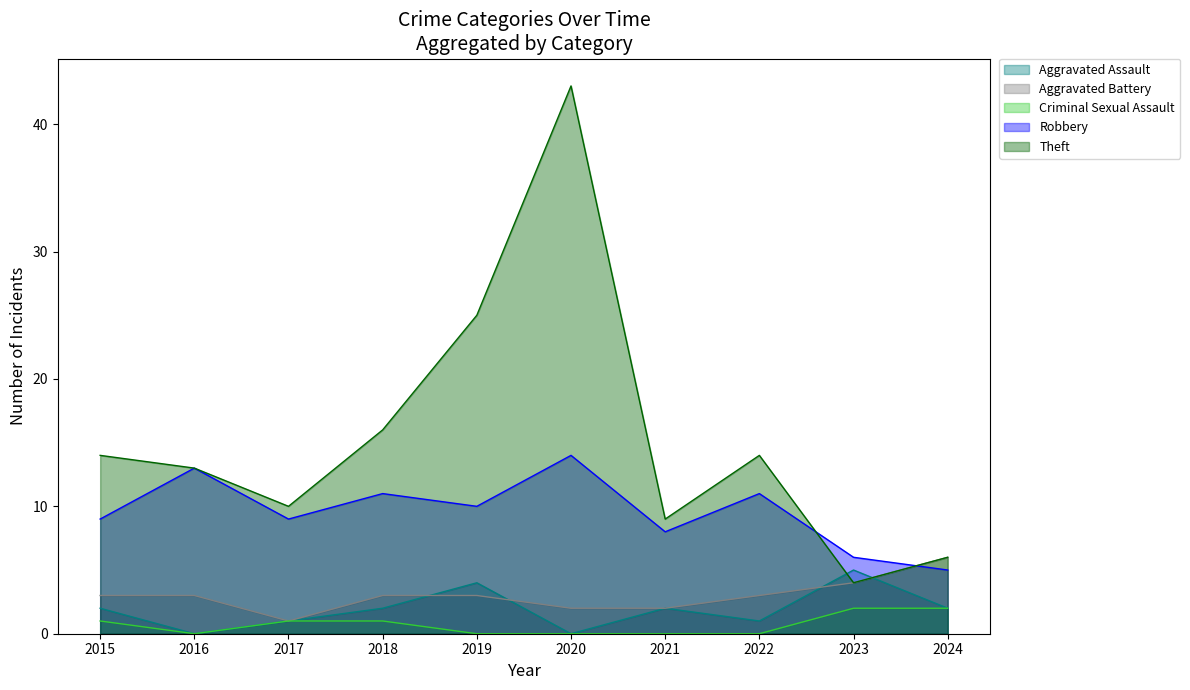

Reading left to right, transcribe all the data shown in this chart.

Aggravated Assault: 2	0	1	2	4	0	2	1	5	2
Aggravated Battery: 3	3	1	3	3	2	2	3	4	6
Criminal Sexual Assault: 1	0	1	1	0	0	0	0	2	2
Robbery: 9	13	9	11	10	14	8	11	6	5
Theft: 14	13	10	16	25	43	9	14	4	6